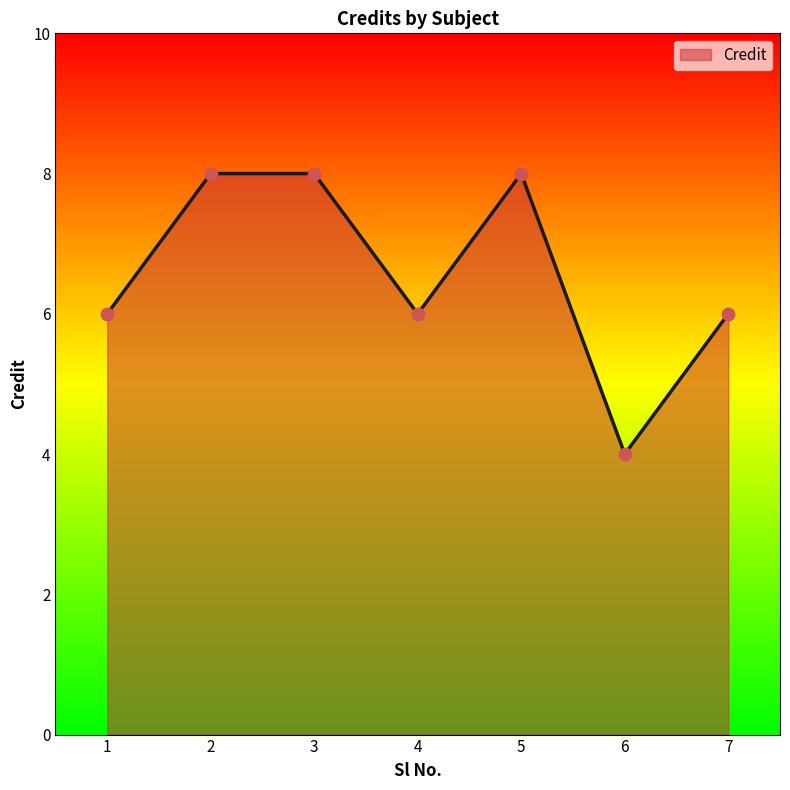

What is the change in value from 1 to 5?

+2